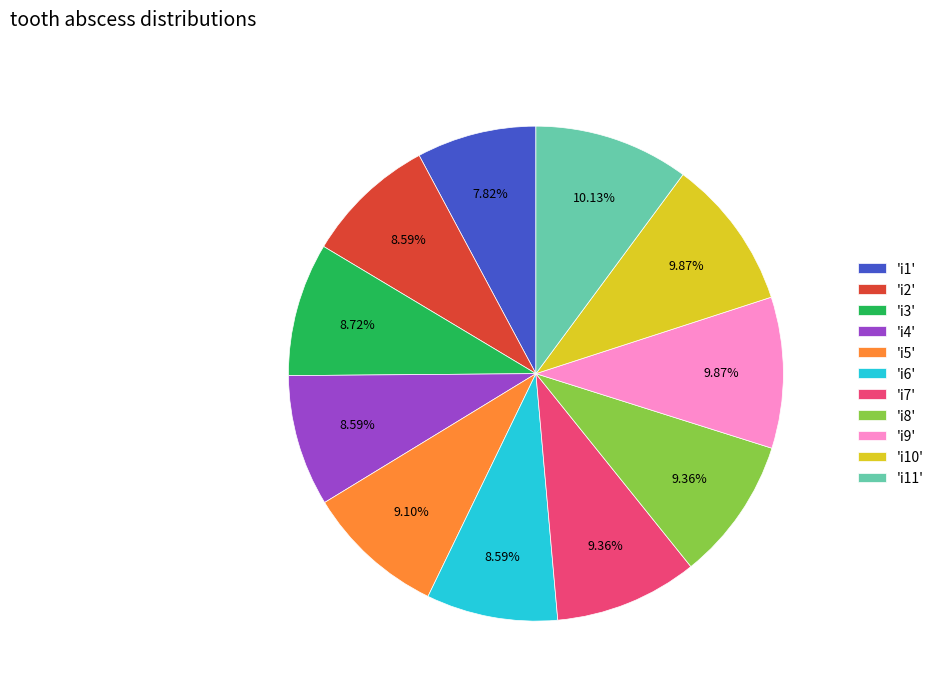

Between 'i3' and 'i8', which is larger?

'i8'